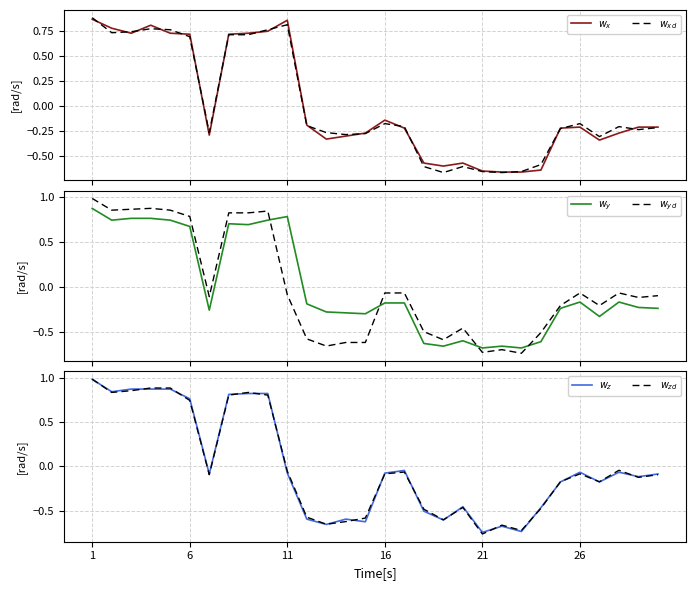

Is this an area chart (filled region under the line)?

No